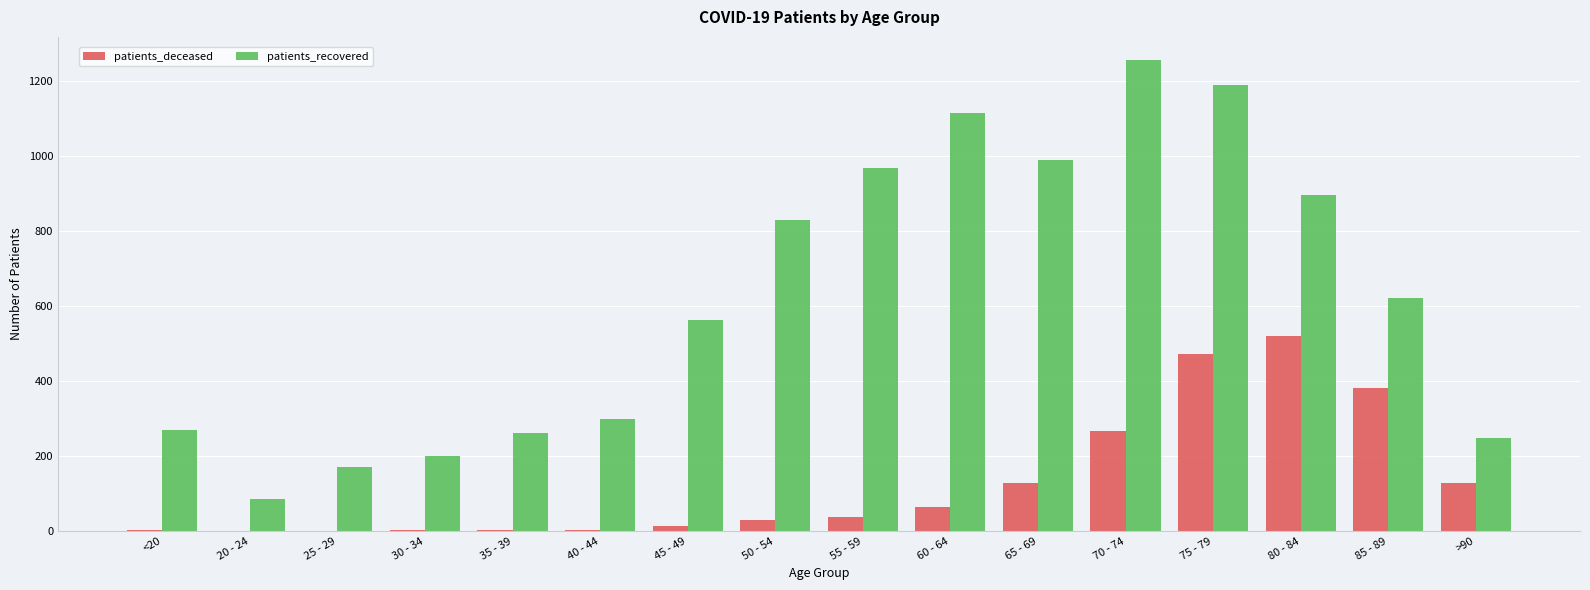

How many groups of bars are there?

16